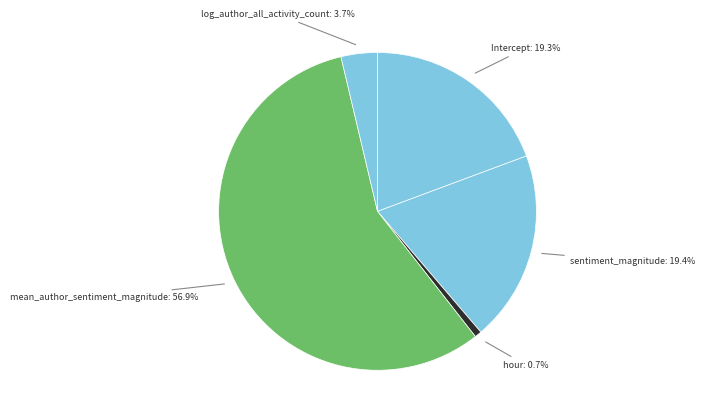

Which slice represents more than half of the pie?

mean_author_sentiment_magnitude